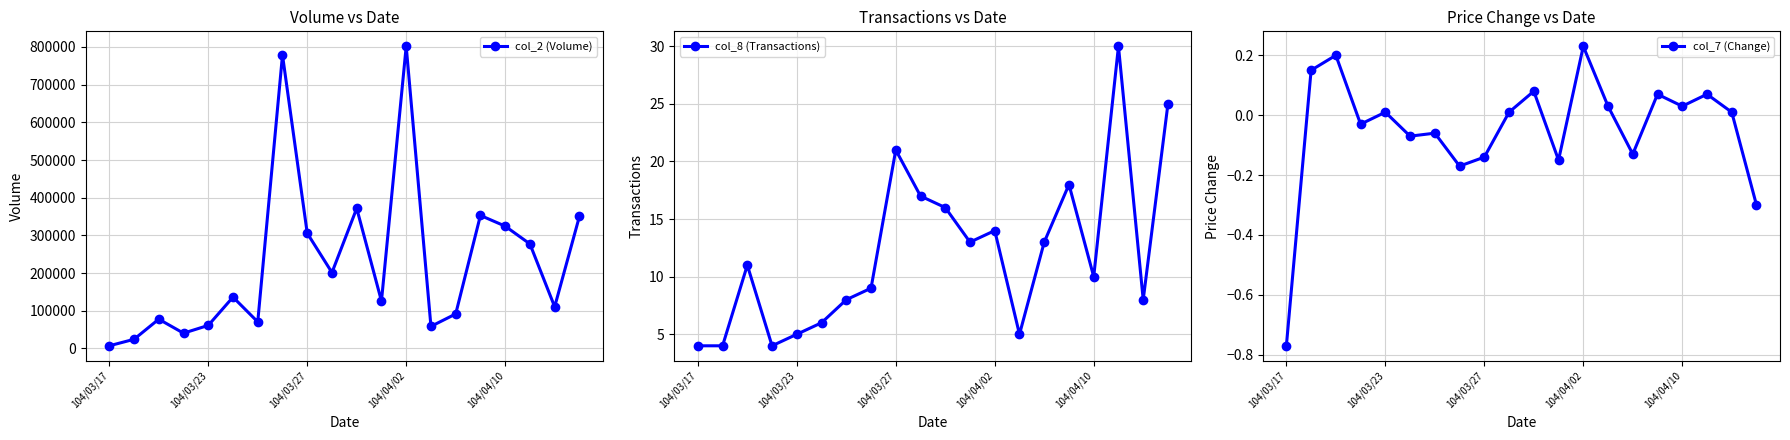

True or false: col_8 (Transactions) and col_7 (Change) intersect in this chart.

False